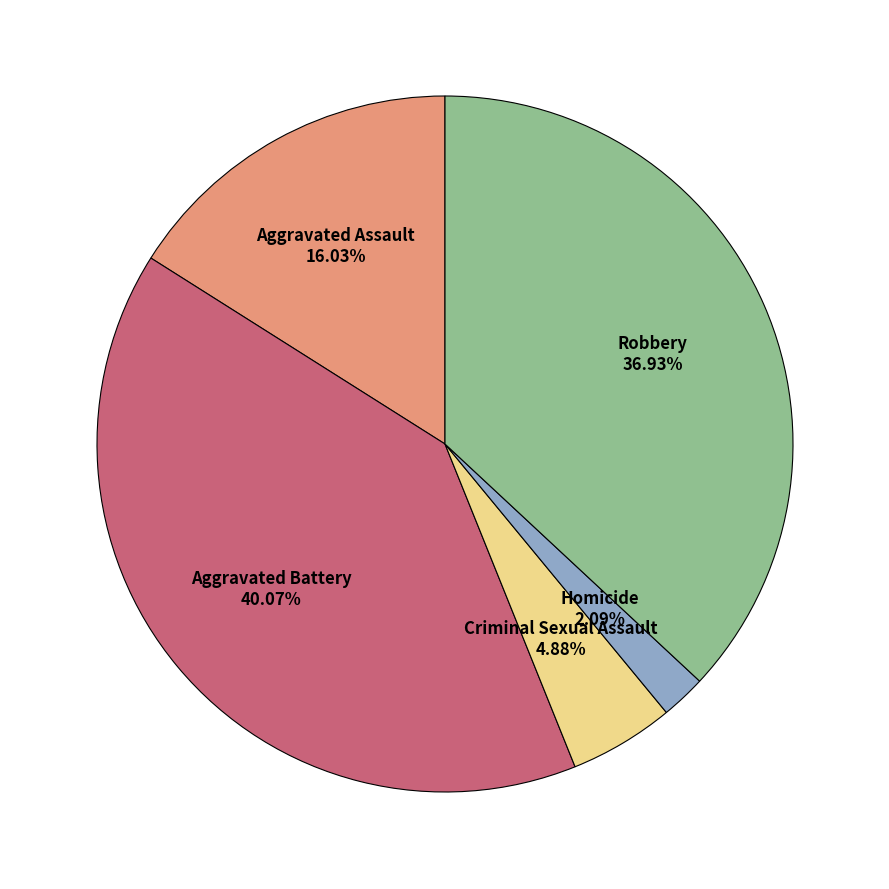

Is there any slice that represents more than half of the pie?

No